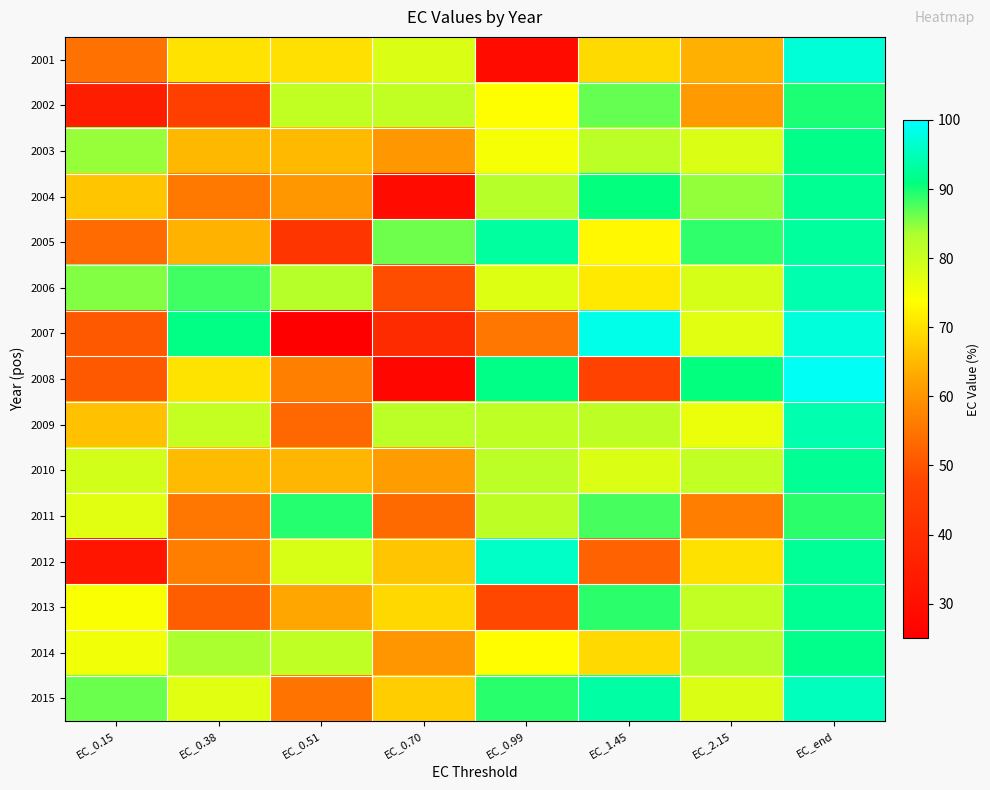

What is the difference between the highest and lowest values at EC_0.15?

54.2